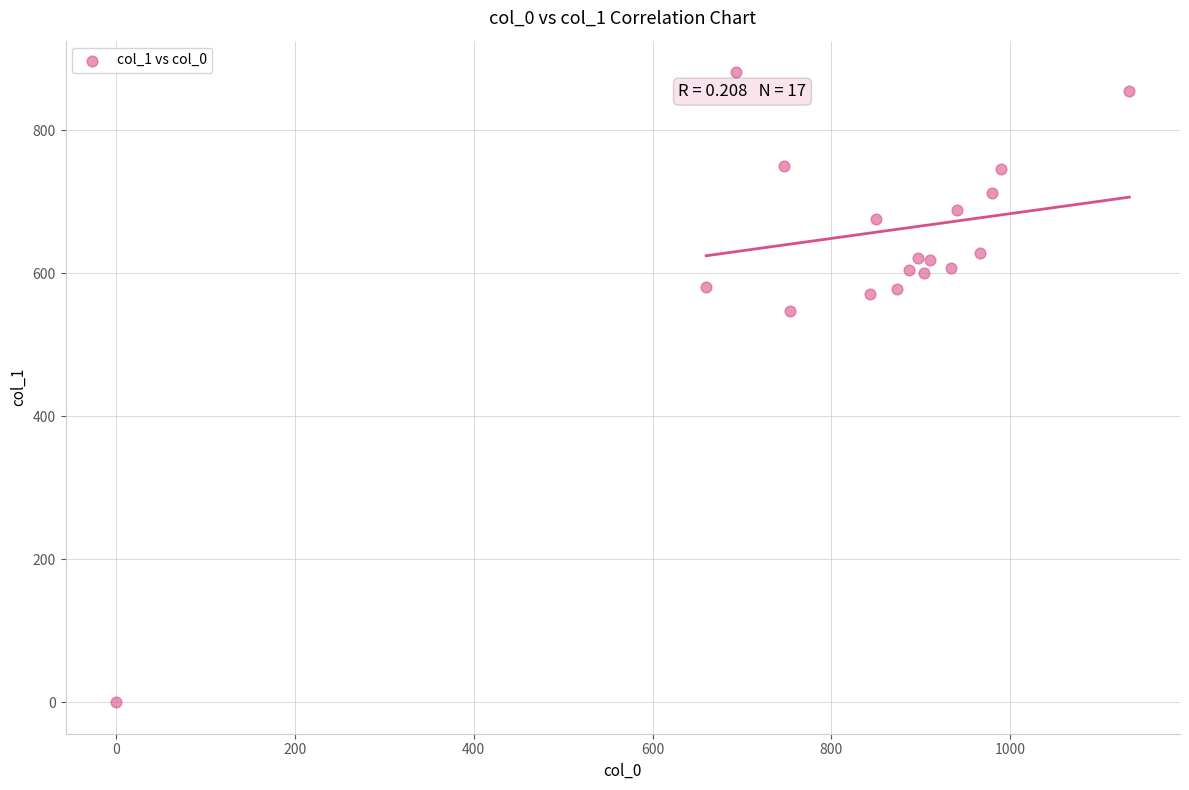

What Y value in the scatter plot is closest to 440?

546.8